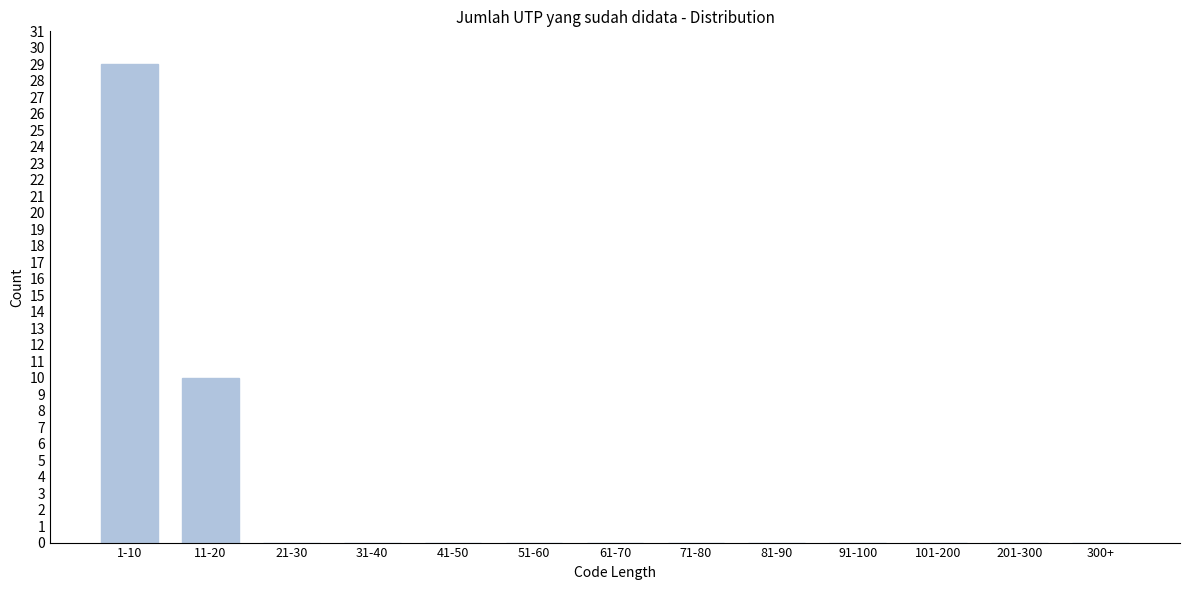

Reading left to right, list all the values displayed in this chart.

1-10=29	11-20=10	21-30=0	31-40=0	41-50=0	51-60=0	61-70=0	71-80=0	81-90=0	91-100=0	101-200=0	201-300=0	300+=0